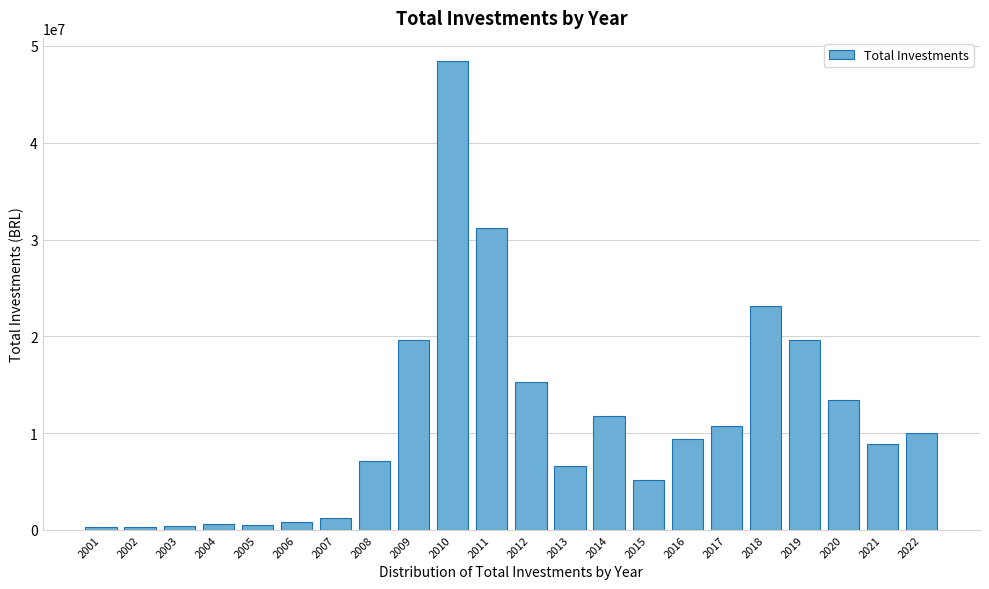

The value at 2016 is 9396030.5. True or false?

True